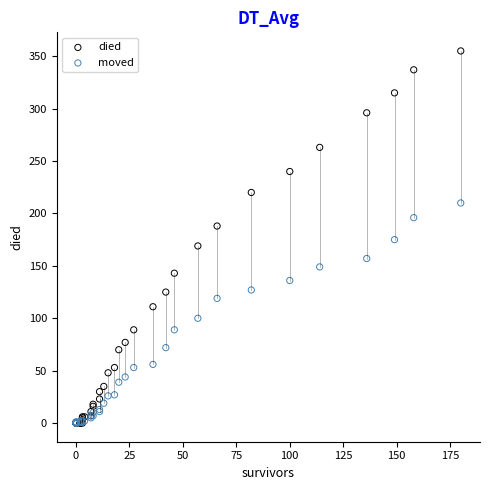

What are all the series names shown in the legend?

died, moved